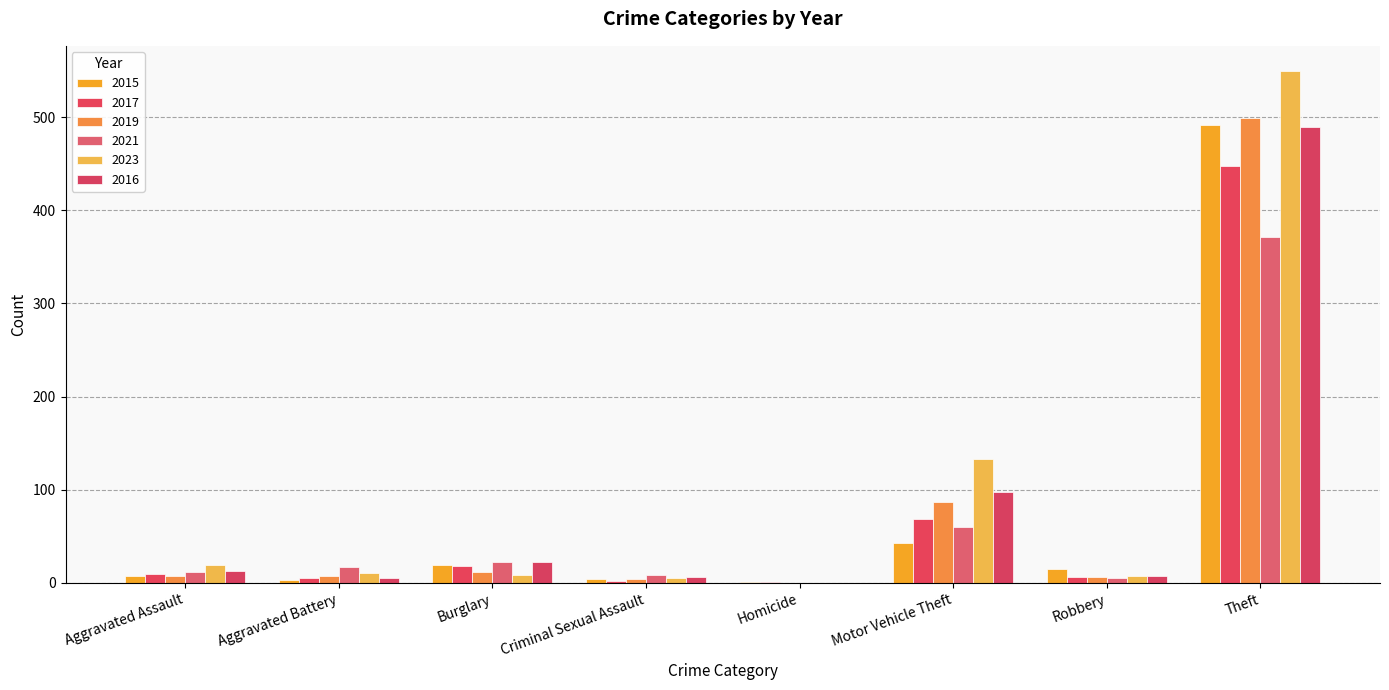

Are the bars horizontal?

No